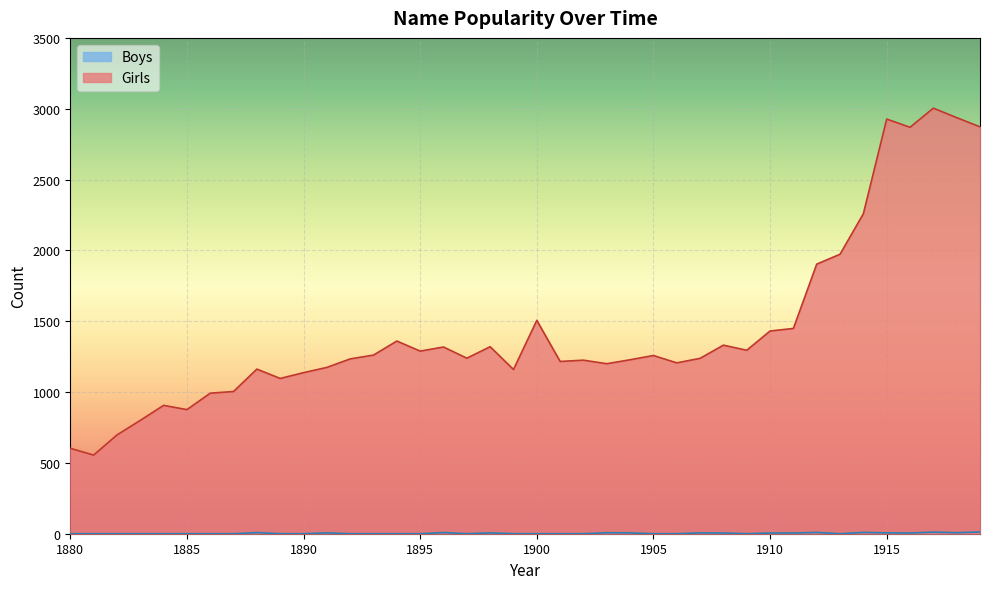

Reading left to right, what are all the values shown in this chart?

Girls: 603	555	697	800	906	876	992	1004	1162	1096	1137	1174	1234	1261	1360	1289	1318	1239	1320	1159	1506	1216	1225	1200	1228	1258	1206	1238	1331	1295	1431	1449	1903	1973	2259	2927	2869	3004	2937	2872
Boys: 0	0	0	0	0	0	0	0	8	0	0	6	0	0	0	0	8	0	6	0	0	0	0	7	6	0	0	6	5	0	5	5	9	0	9	6	5	11	7	12